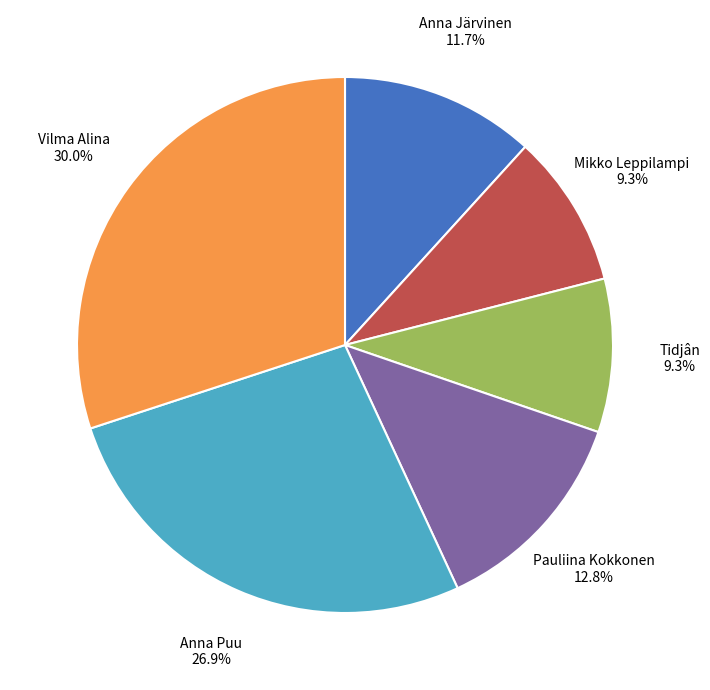

Between Tidjân and Pauliina Kokkonen, which is larger?

Pauliina Kokkonen